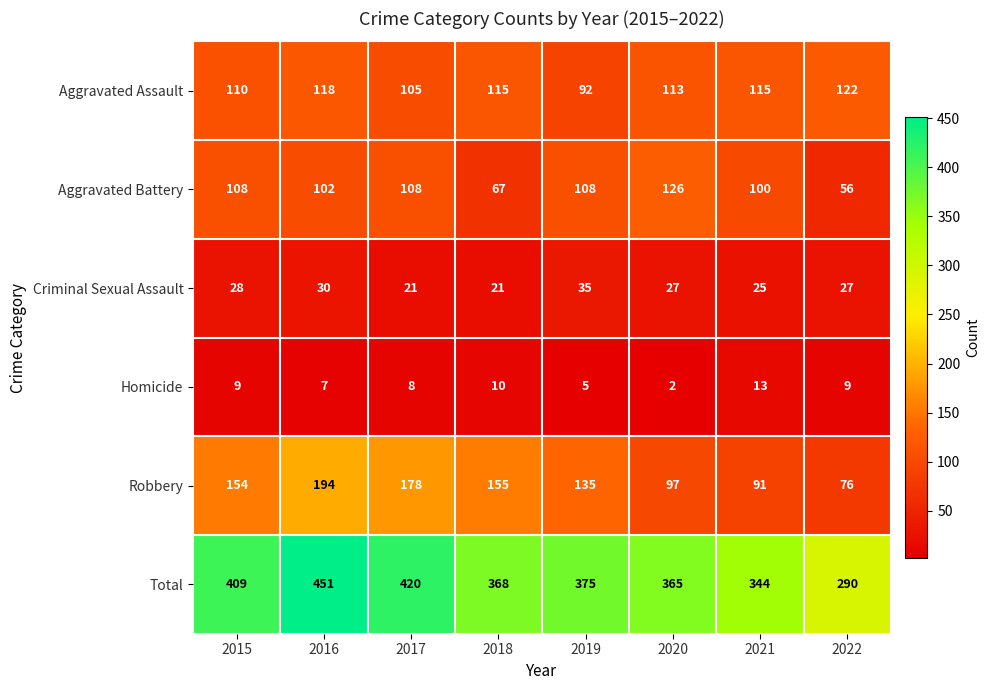

At which label does Aggravated Battery reach its minimum?

2022